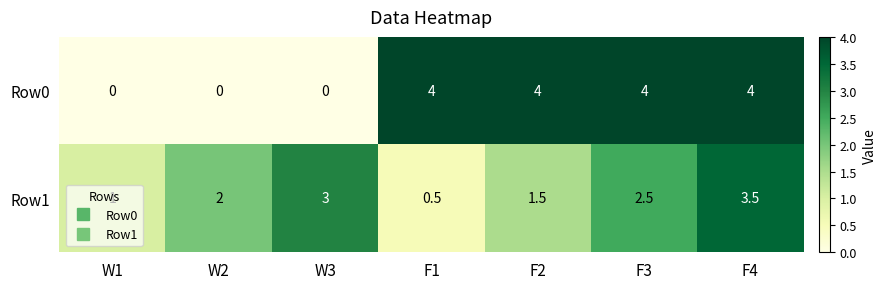

What is the sum of all Row1 values?

14.0